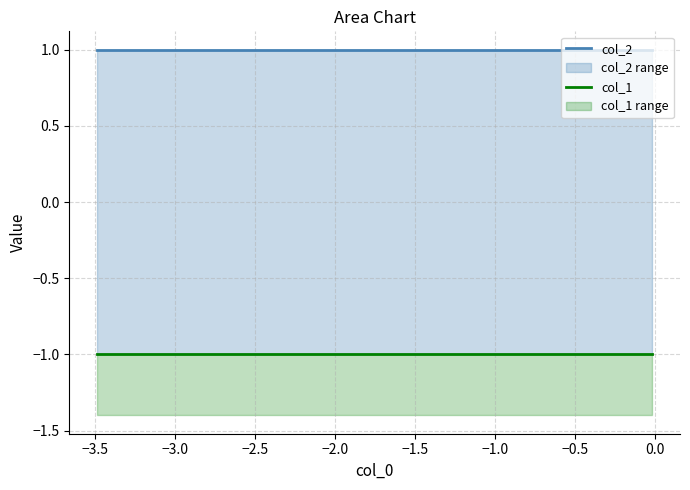

Which series has the largest total across all categories?

col_2